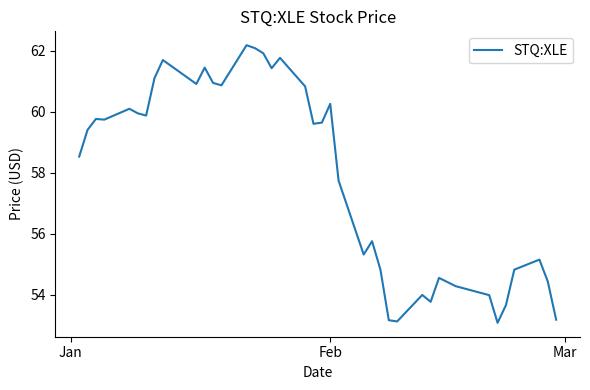

What is the difference between the second highest and second lowest values?

9.0